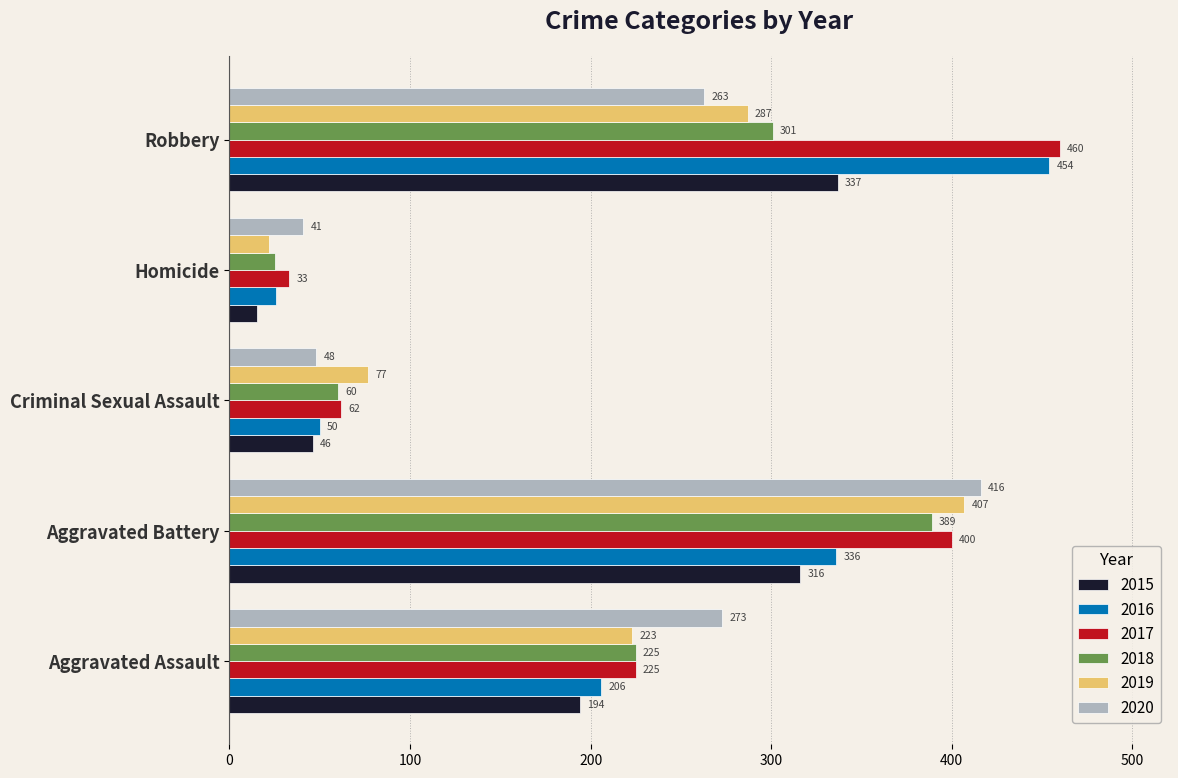

Is the value of 2018 at Homicide greater than the value of 2015 at Aggravated Assault?

No